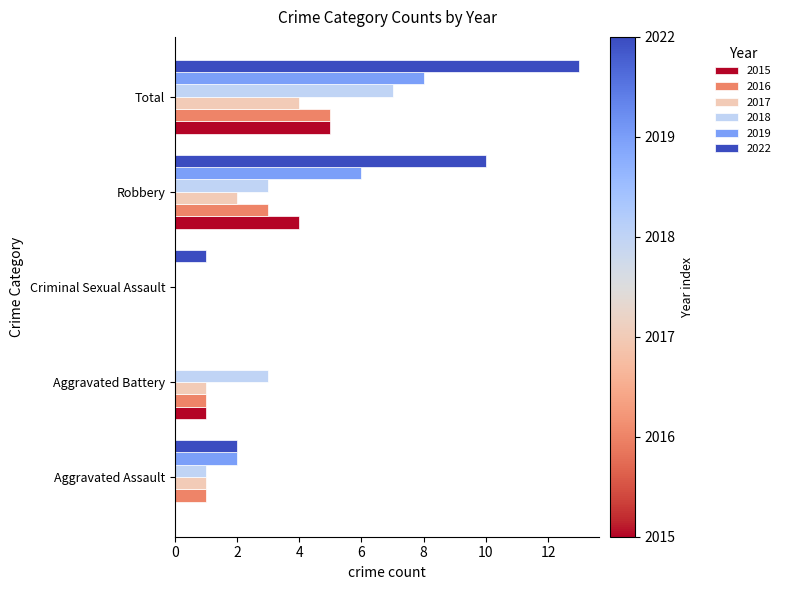

What is the approximate value of 2022 at Total, to the nearest 10?

10